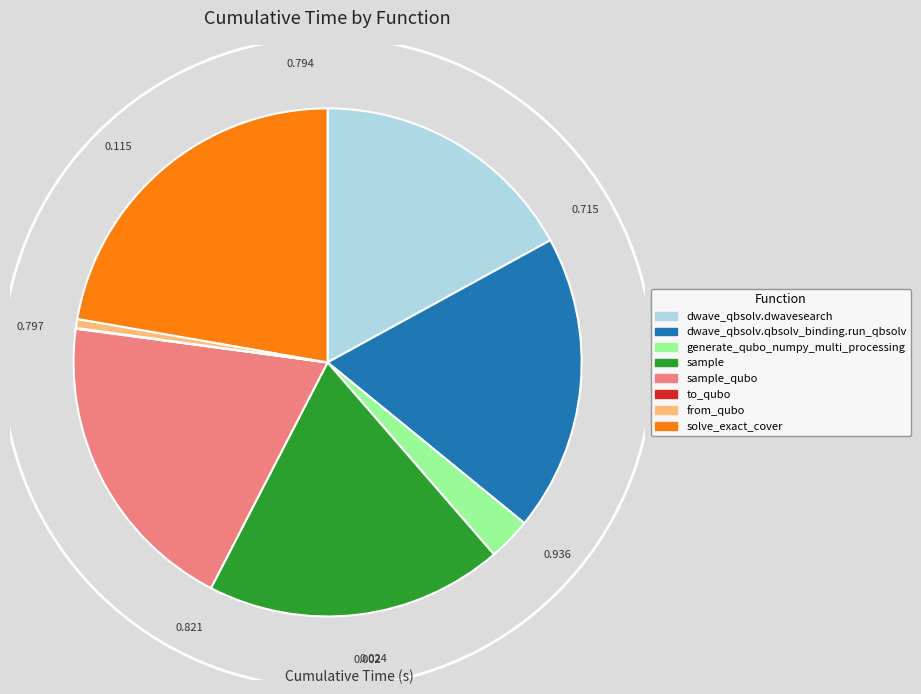

Is there a majority slice in this chart?

No